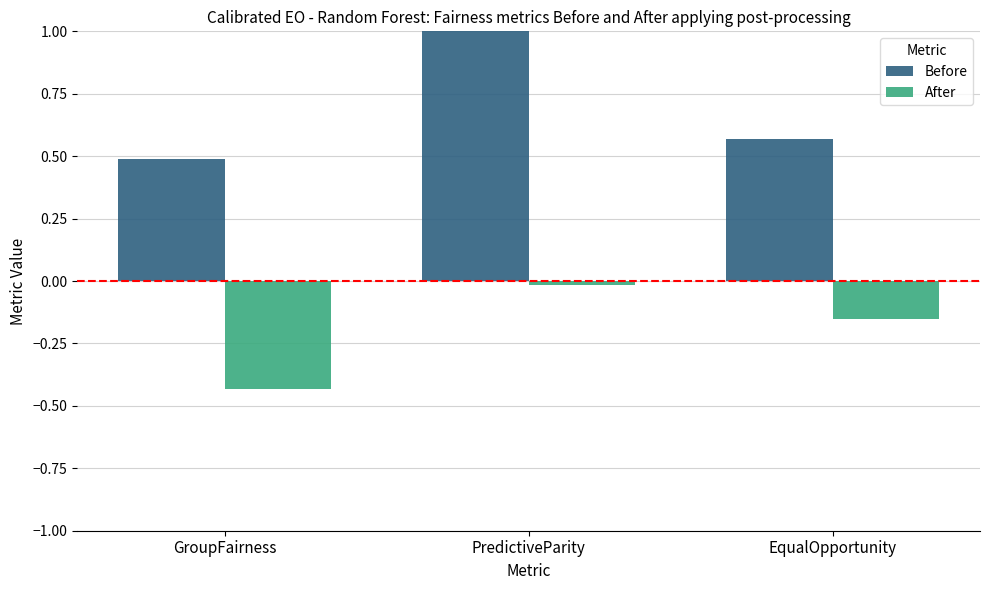

Rank the series by their maximum value, from lowest to highest.

After, Before